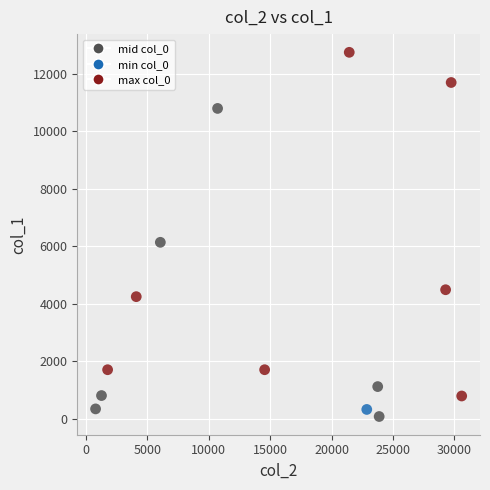

What Y value in the scatter plot is closest to 6410?

6136